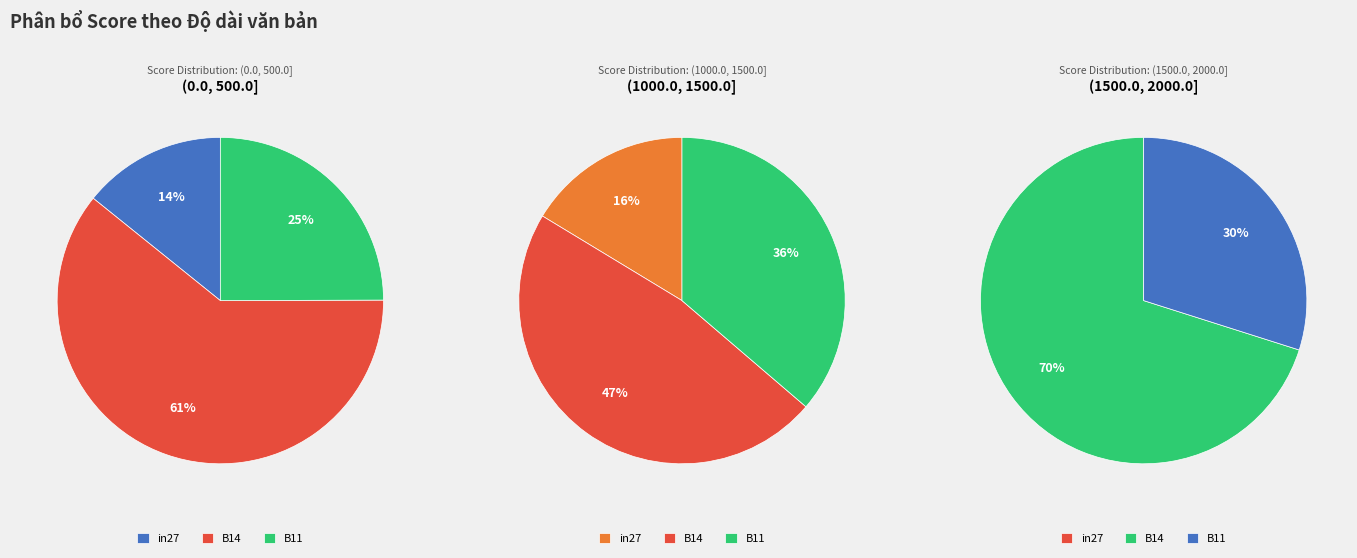

Which category has the biggest portion of the pie?

B14